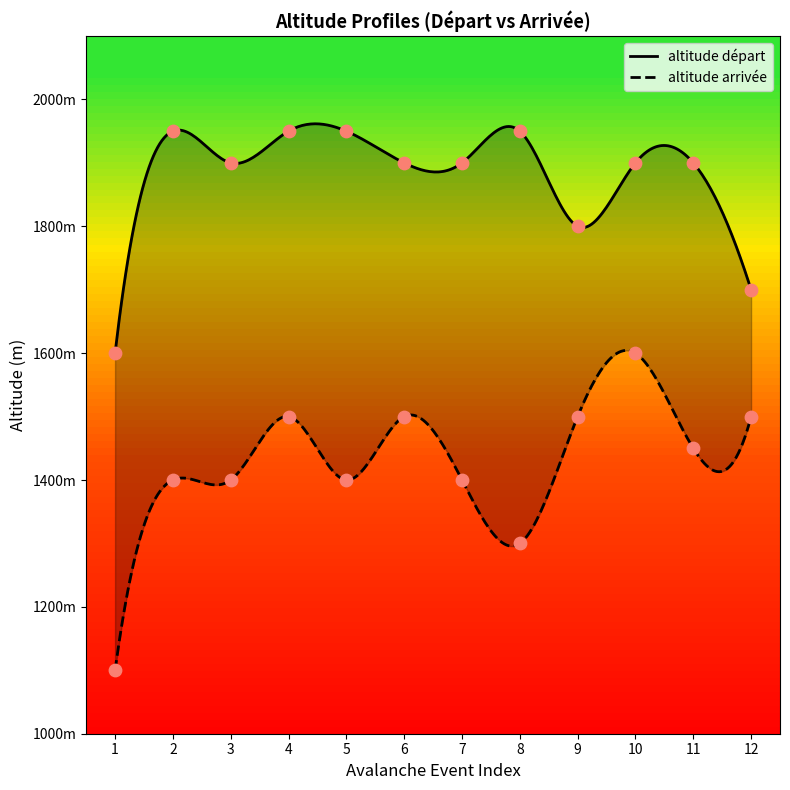

At how many categories does at least one series exceed 1586?

12